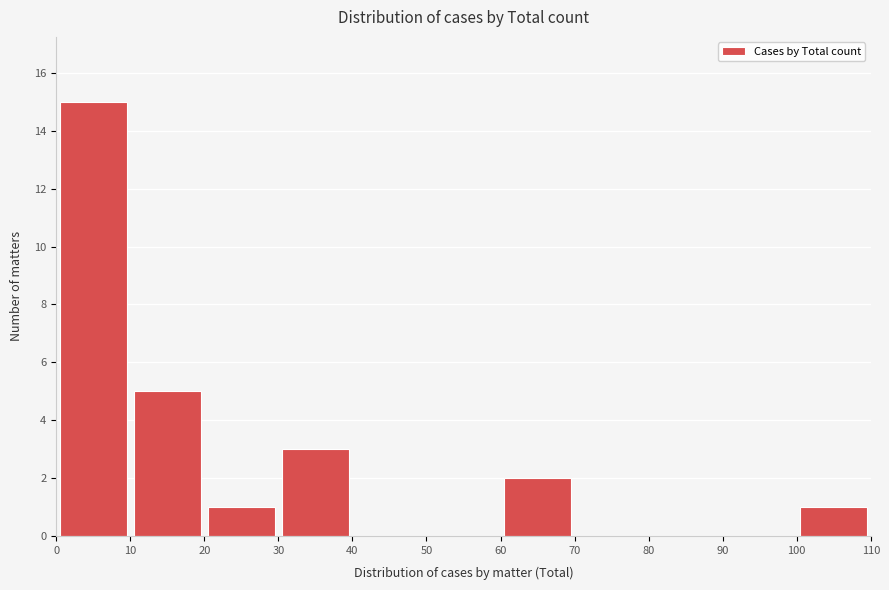

Reading left to right, transcribe this chart: for each bar, give the range it covers on the x-axis and its height. The values are not printed on the chart, so give them approximately, as read against the axis.

0 to 10: 15
10 to 20: 5
20 to 30: 1
30 to 40: 3
40 to 50: 0
50 to 60: 0
60 to 70: 2
70 to 80: 0
80 to 90: 0
90 to 100: 0
100 to 110: 1